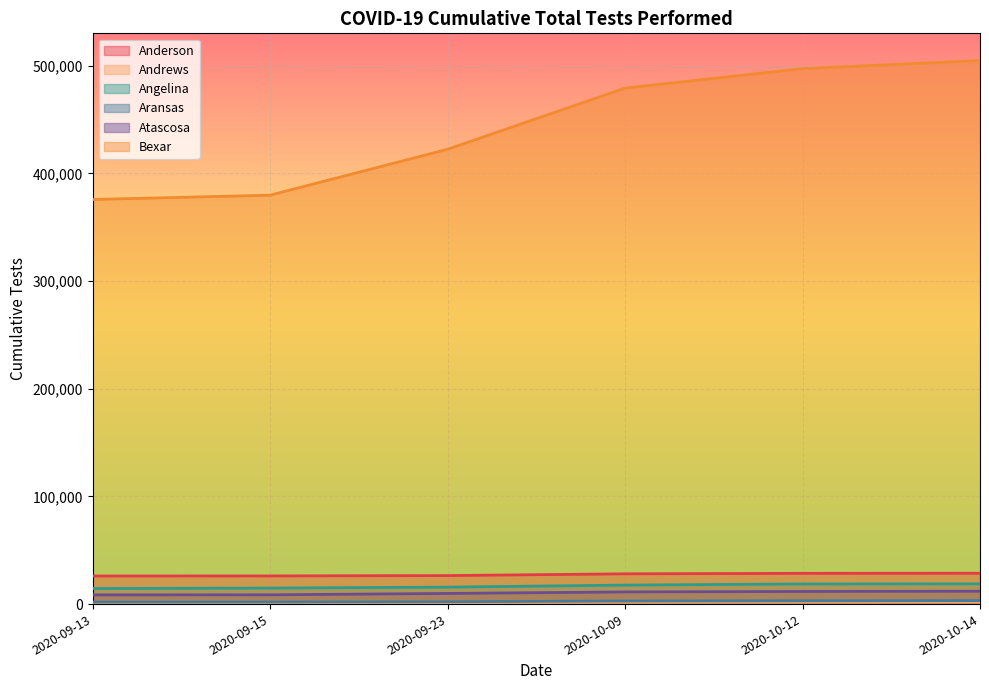

How many lines are shown in the chart?

6